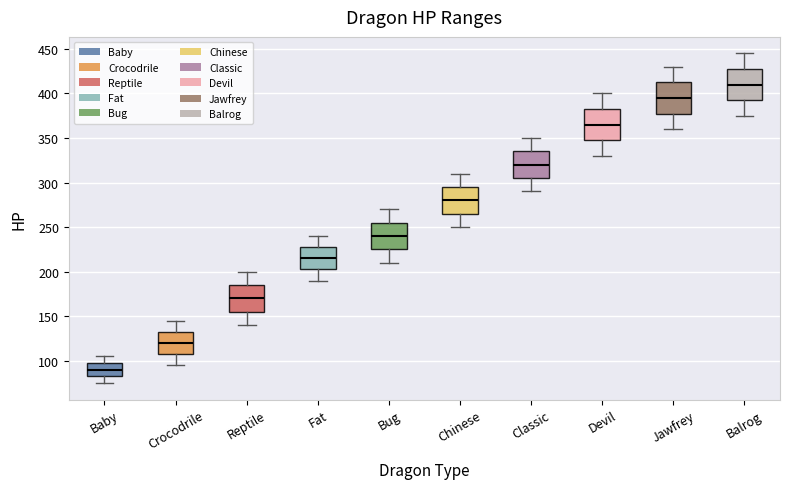

Where is the lower edge of the box for Devil on the y-axis? The values are not printed on the chart, so give them approximately, as read against the axis.

350